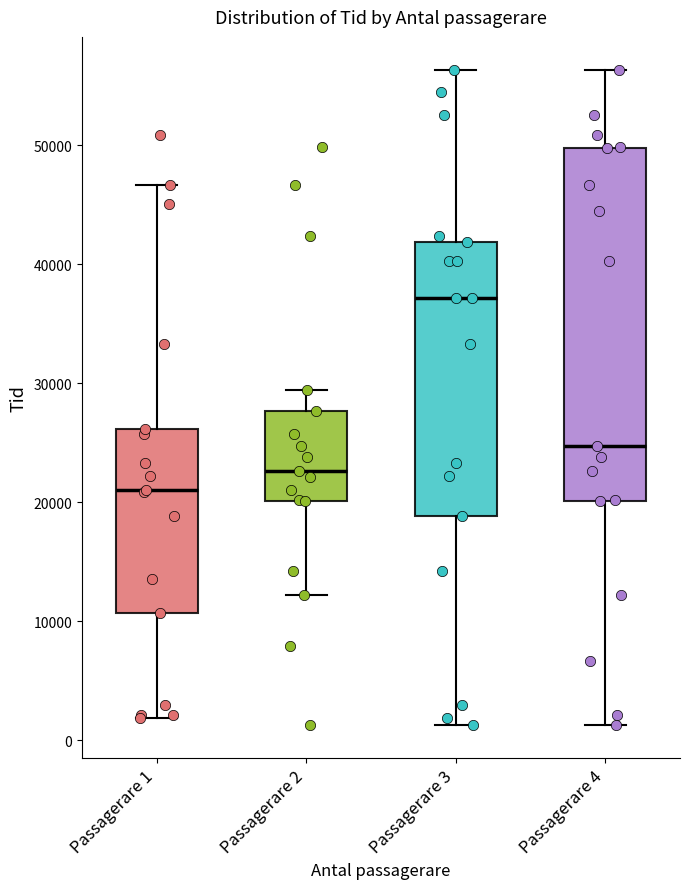

Where does the lower whisker of the box for Passagerare 2 end on the y-axis? The values are not printed on the chart, so give them approximately, as read against the axis.

12000